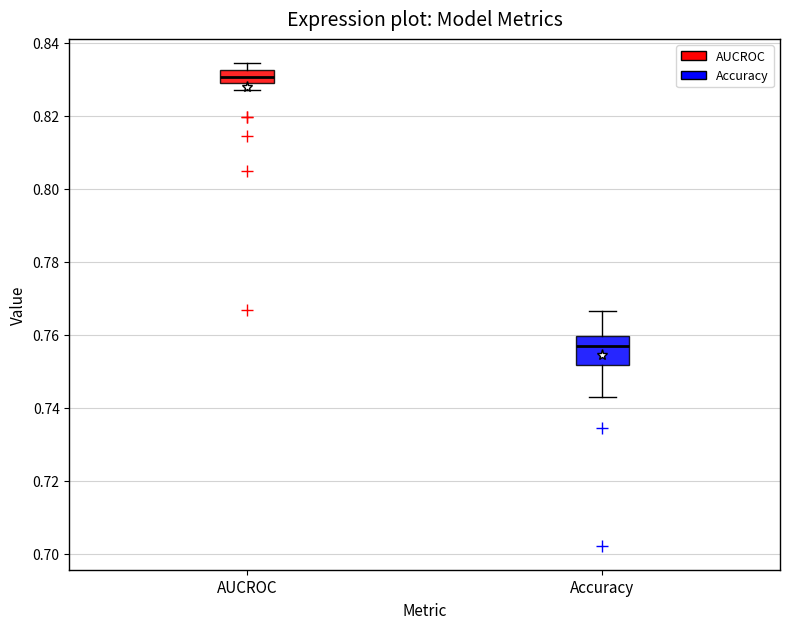

Which box has the highest median line?

AUCROC